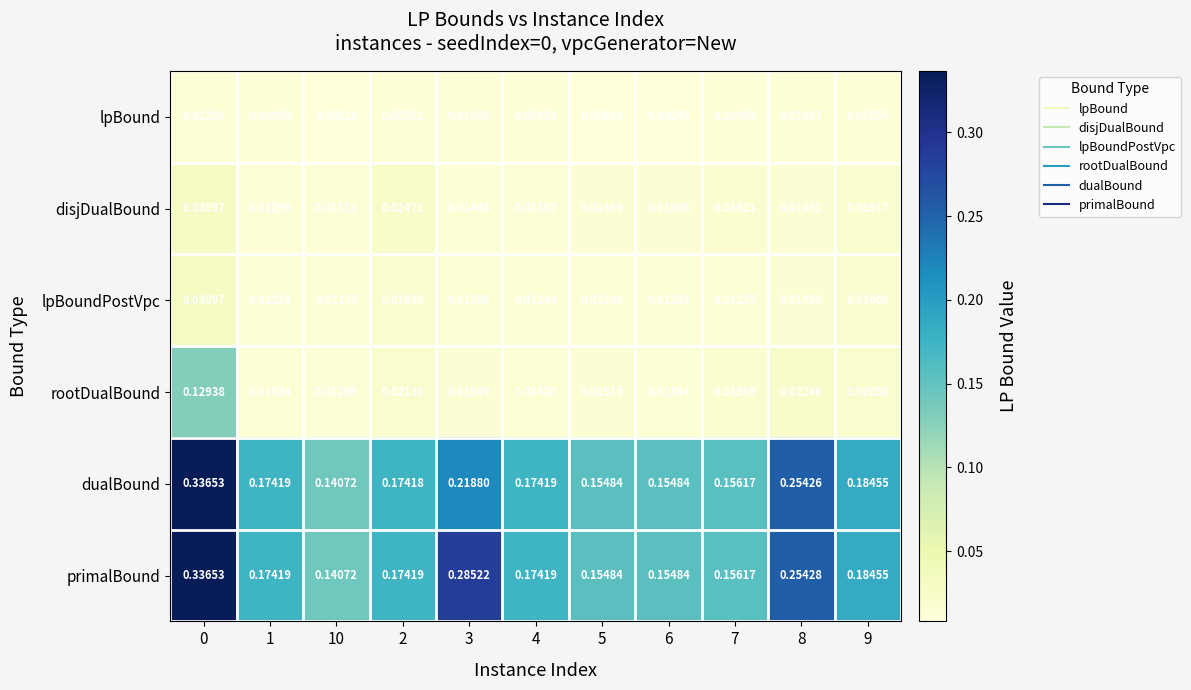

At which category does the chart reach its minimum across all series?

5